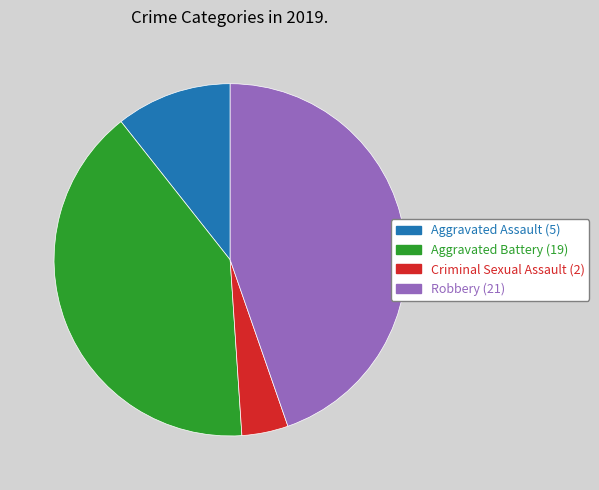

Does any single category account for the majority?

No